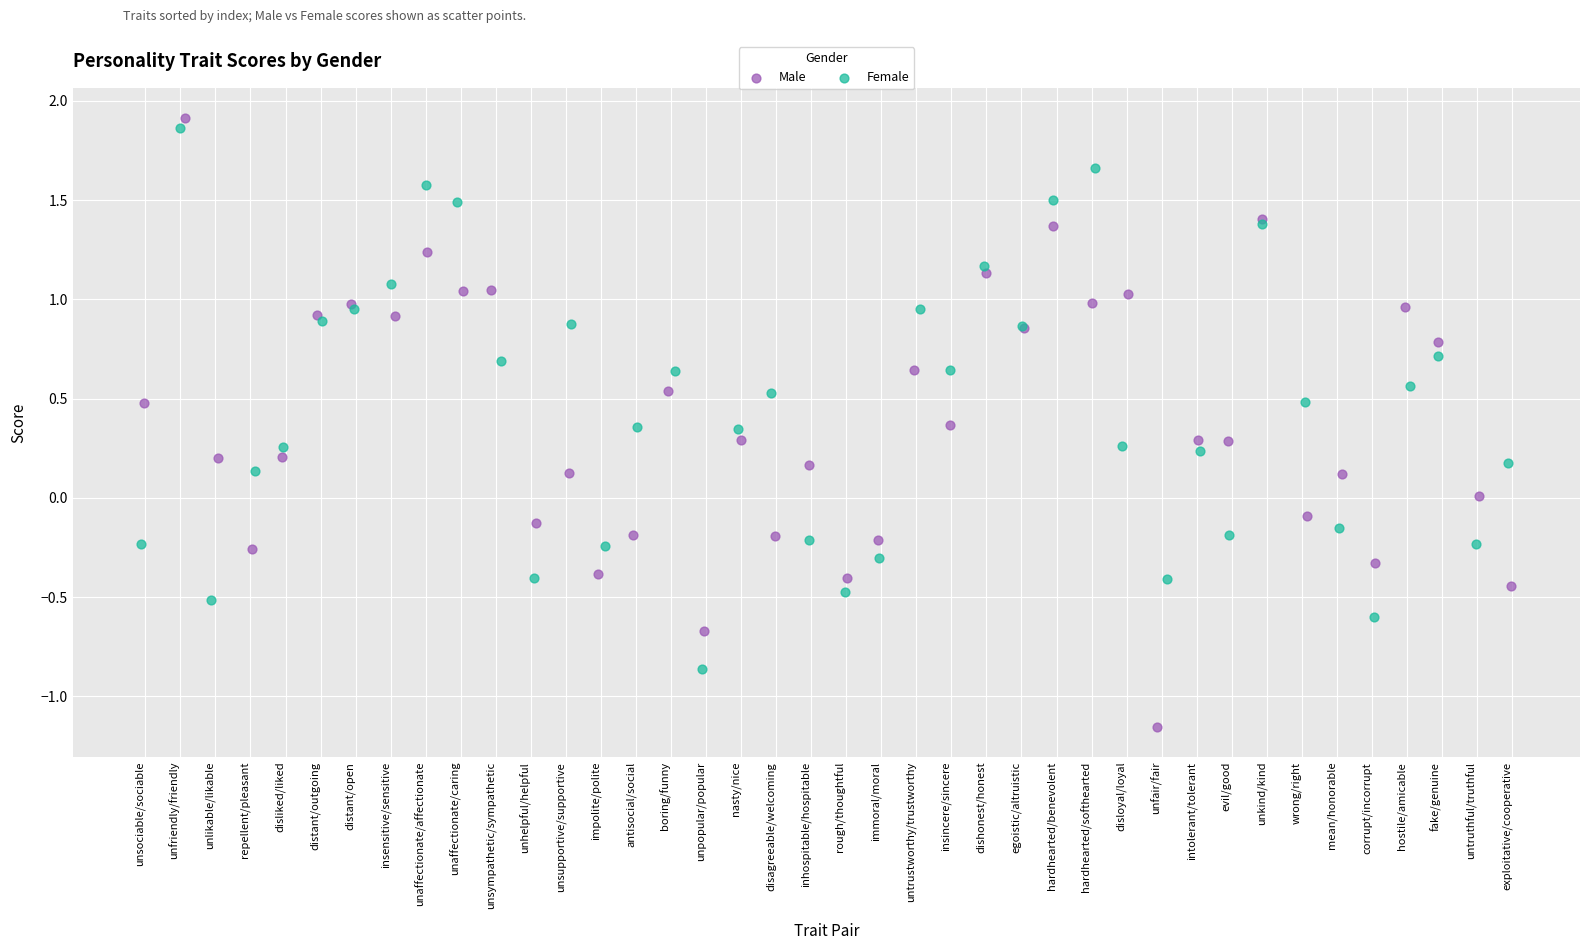

Which series has the largest Y range (max minus min)?

Male